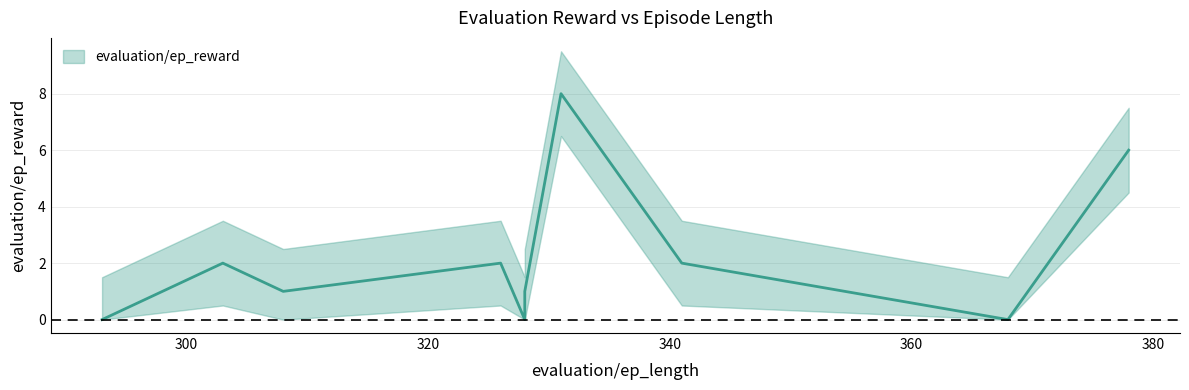

What is the maximum value shown in the chart?

8